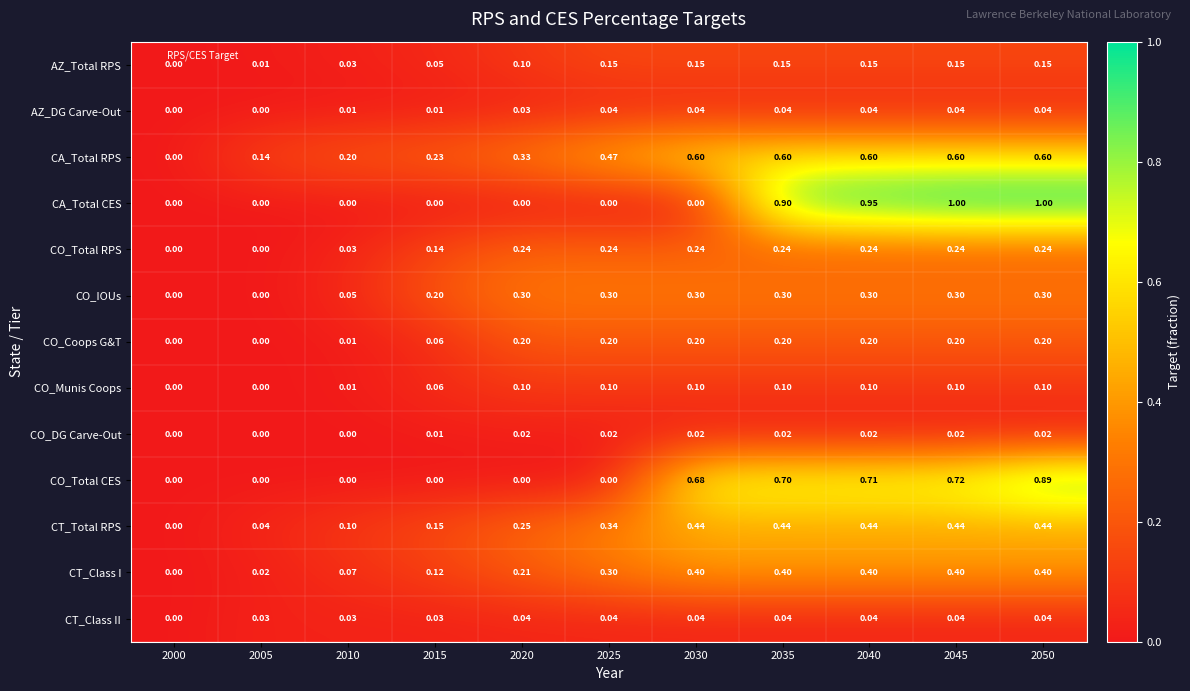

Between 2015 and 2030, which series saw the biggest shift?

CO_Total CES